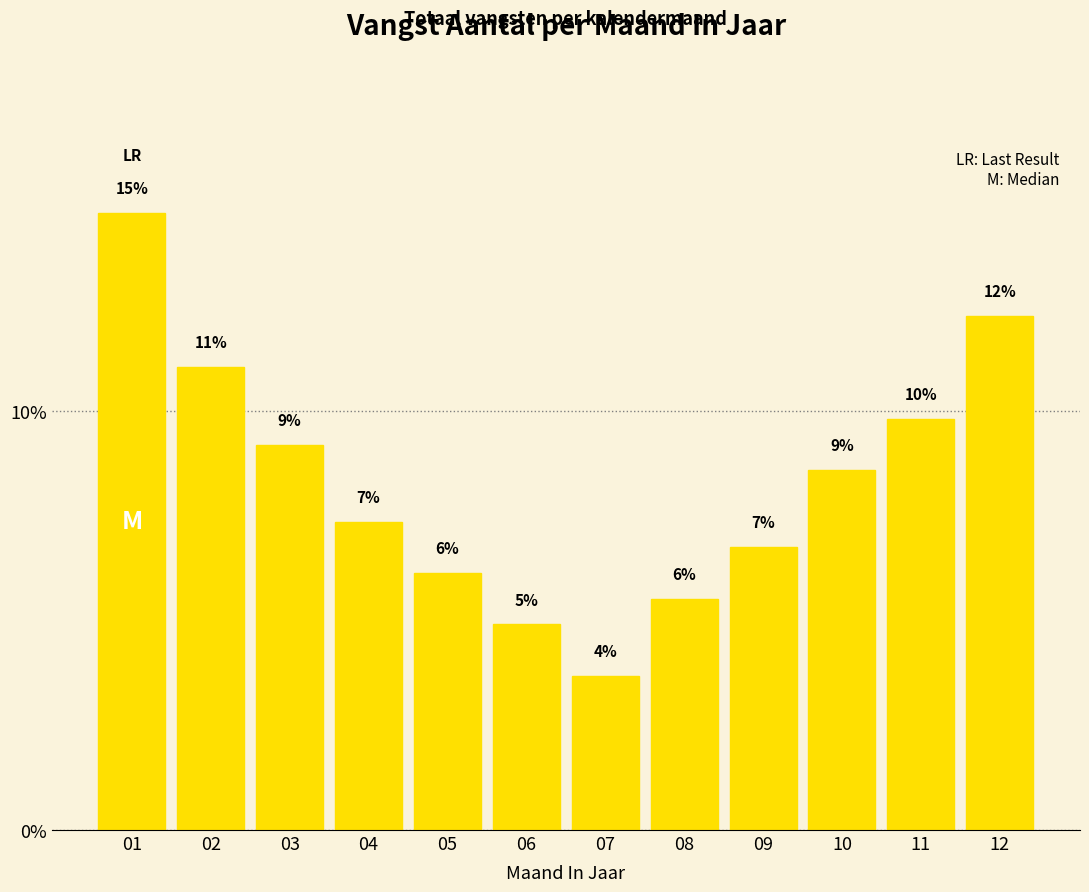

Are the bars horizontal?

No